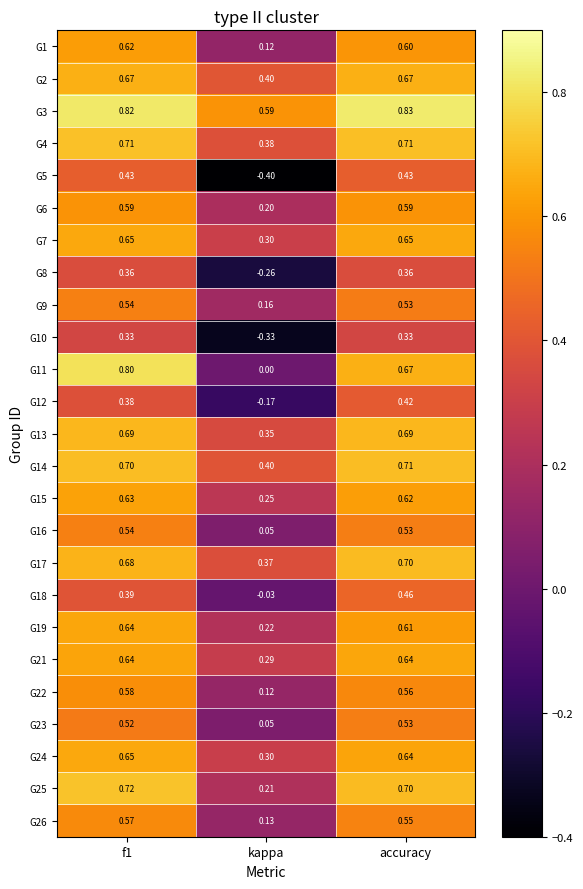

Is the value of G19 at f1 greater than the value of G17 at kappa?

Yes